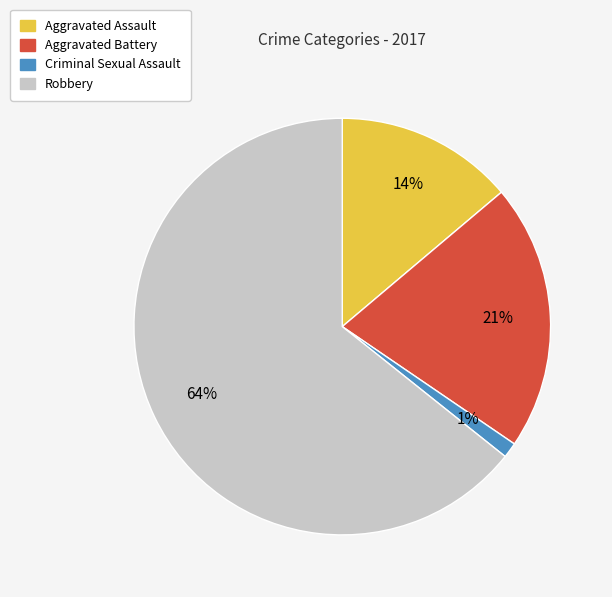

Which has a higher value, Aggravated Battery or Robbery?

Robbery